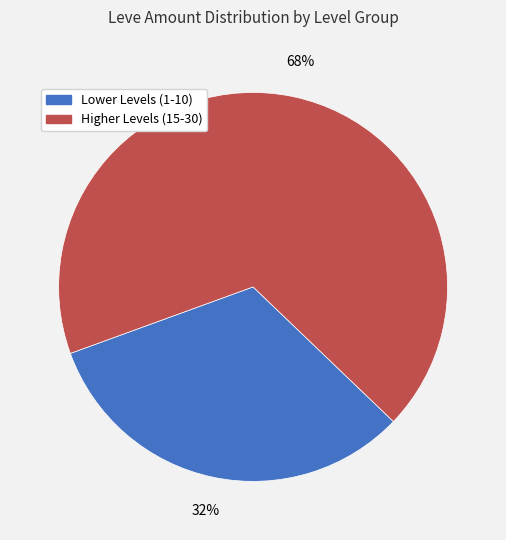

What percentage is the Higher Levels (15-30) slice, to the nearest percent?

68%